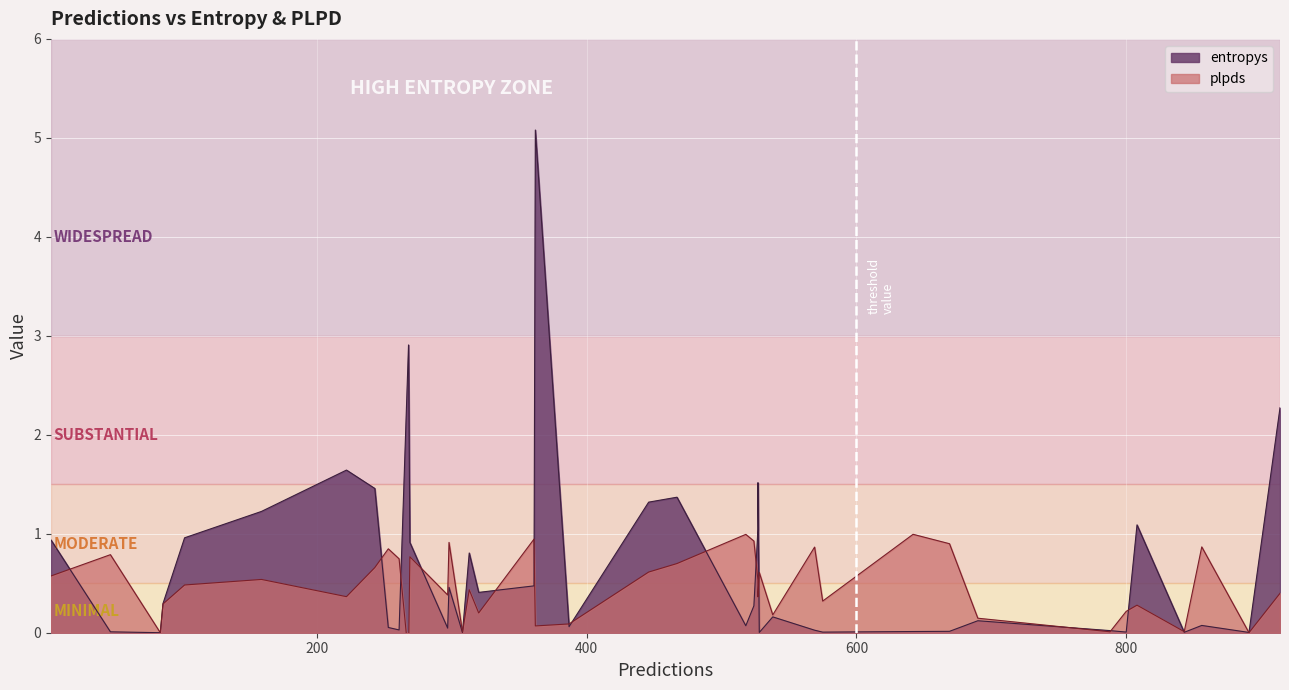

At which category does entropys reach its first local valley?

1